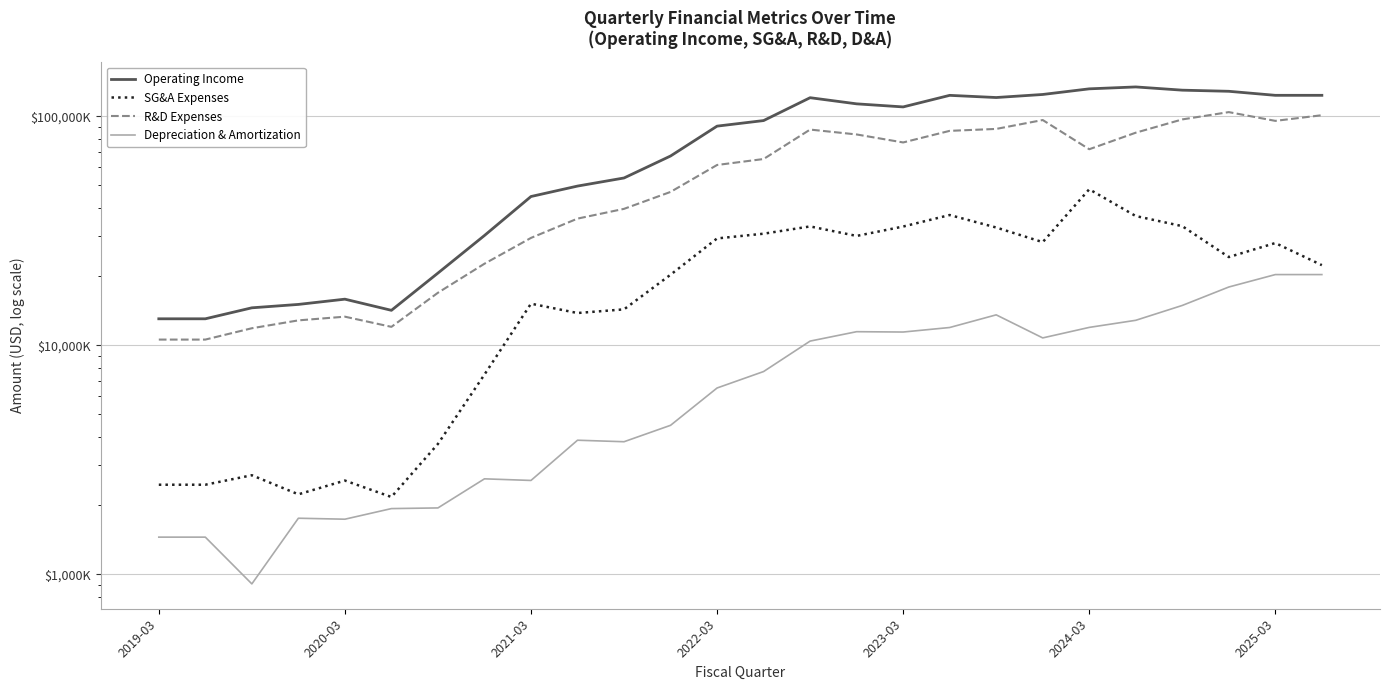

Reading left to right, what are all the values shown in this chart?

Operating Income: 13065000	13065000	14591000	15097000	15916000	14227000	20690000	30188000	44675000	49622000	53832000	67137000	90657000	95873000	120654000	113434000	109978000	123542000	120870000	124640000	131901000	134457000	130158000	128691000	123575000	123586000
SG&A Expenses: 2463500	2463500	2710000	2237000	2569000	2178000	3713000	7458000	15210000	13846000	14365000	20349000	29312000	30740000	33072000	30059000	33037000	37089000	32716000	28243000	48054000	36711000	33164000	24307000	27986000	22409000
R&D Expenses: 10601500	10601500	11881000	12860000	13347000	12049000	16977000	22730000	29465000	35776000	39467000	46788000	61345000	65133000	87582000	83375000	76941000	86453000	88154000	96397000	71864000	84877000	96994000	104384000	95589000	101177000
Depreciation & Amortization: 1454500	1454500	909000	1759000	1742000	1938000	1951000	2614000	2572000	3854000	3796000	4477000	6516000	7688000	10442000	11477000	11438000	11970000	13594000	10781000	11983000	12869000	14943000	17986000	20381000	20381000